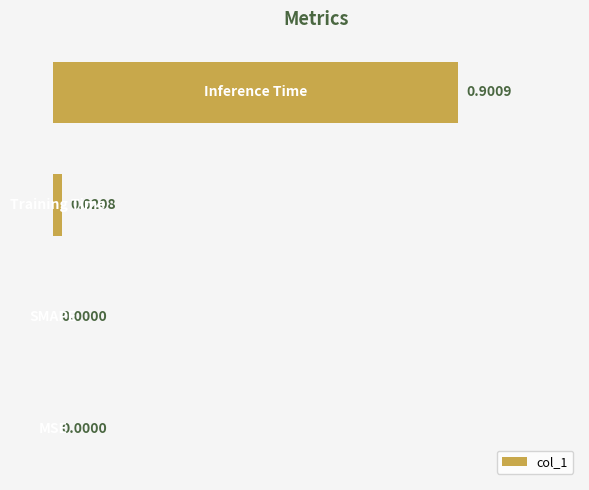

How many positive values are there?

2